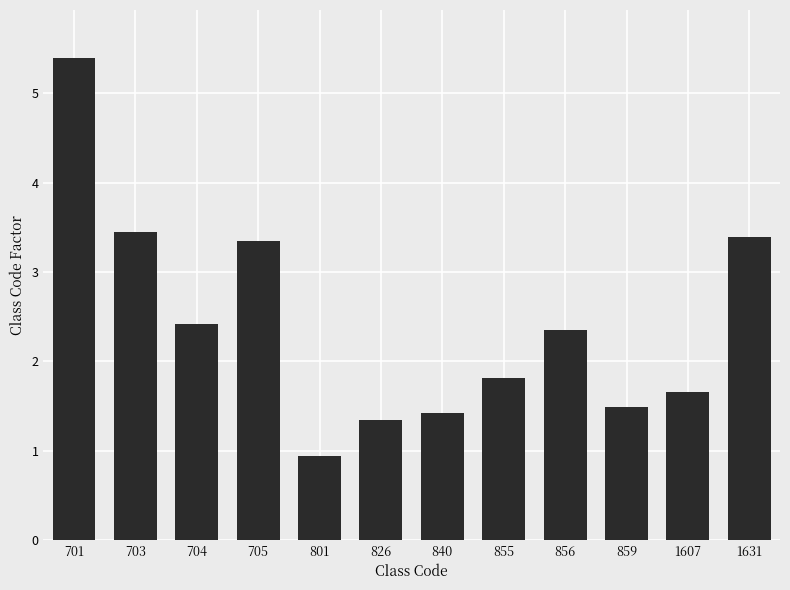

What is the average value?

2.4